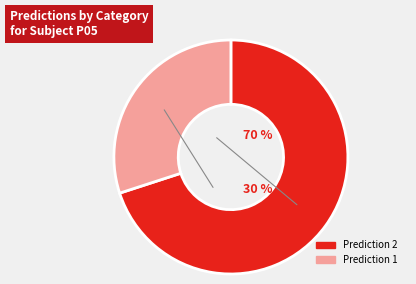

To the nearest percent, what percentage of the pie is Prediction 2?

70%